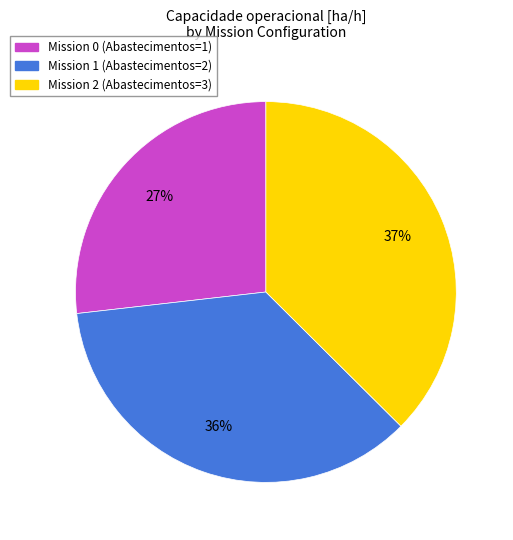

Is there any slice that represents more than half of the pie?

No